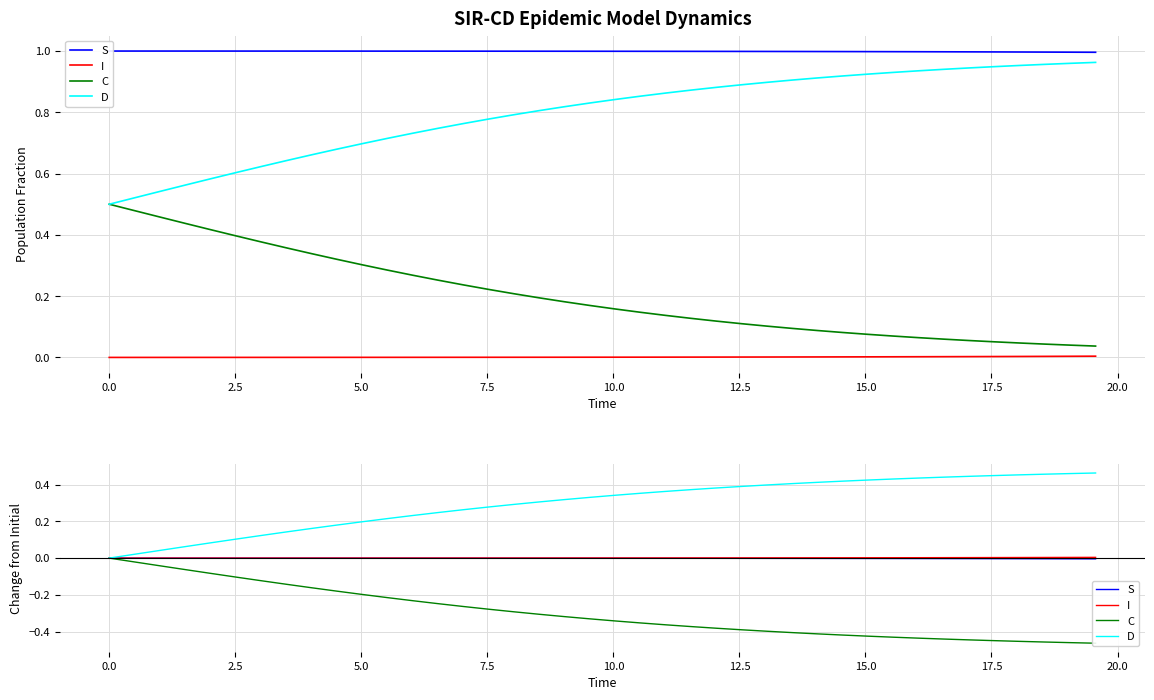

Is it true that I equals 0.0 at 15.0?

True